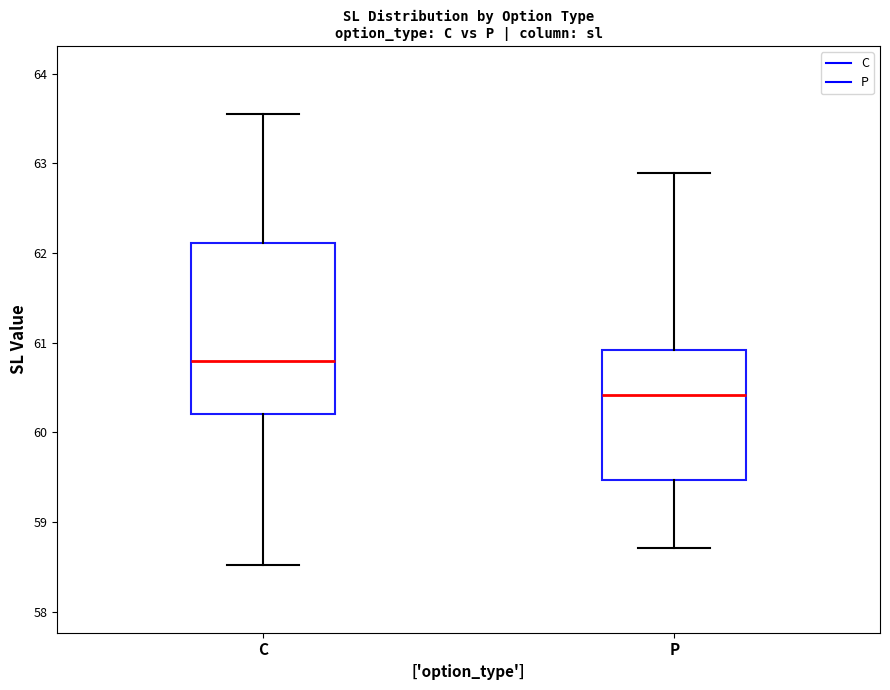

Reading left to right, read every box against the y-axis: the position of its median line, the range the box covers, and the ends of its whiskers. The values are not printed on the chart, so give them approximately, as read against the axis.

C: median 60.8, box 60.2 to 62.1, whiskers 58.5 to 63.6
P: median 60.4, box 59.5 to 60.9, whiskers 58.7 to 62.9